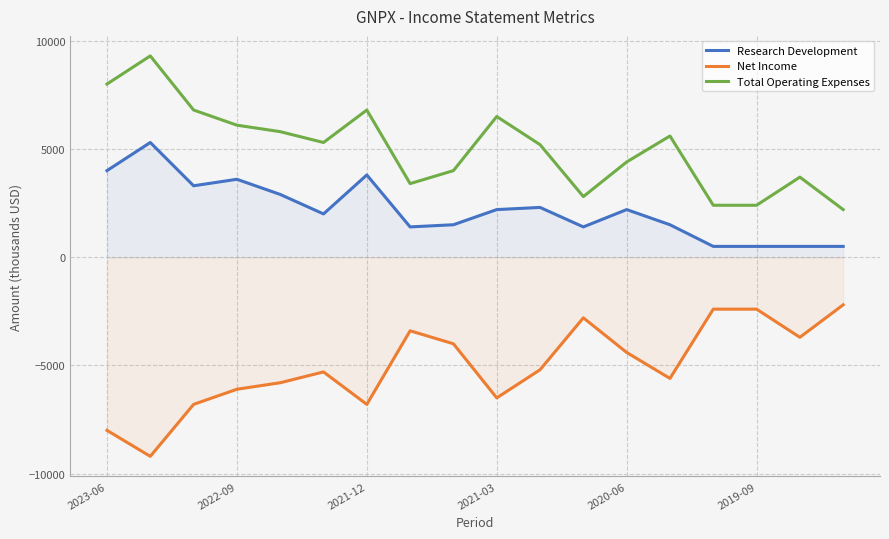

Does the chart have visible grid lines?

Yes